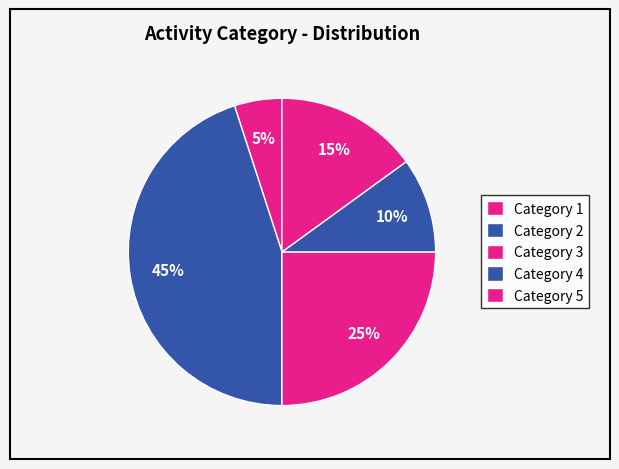

How many segments does this pie chart have?

5